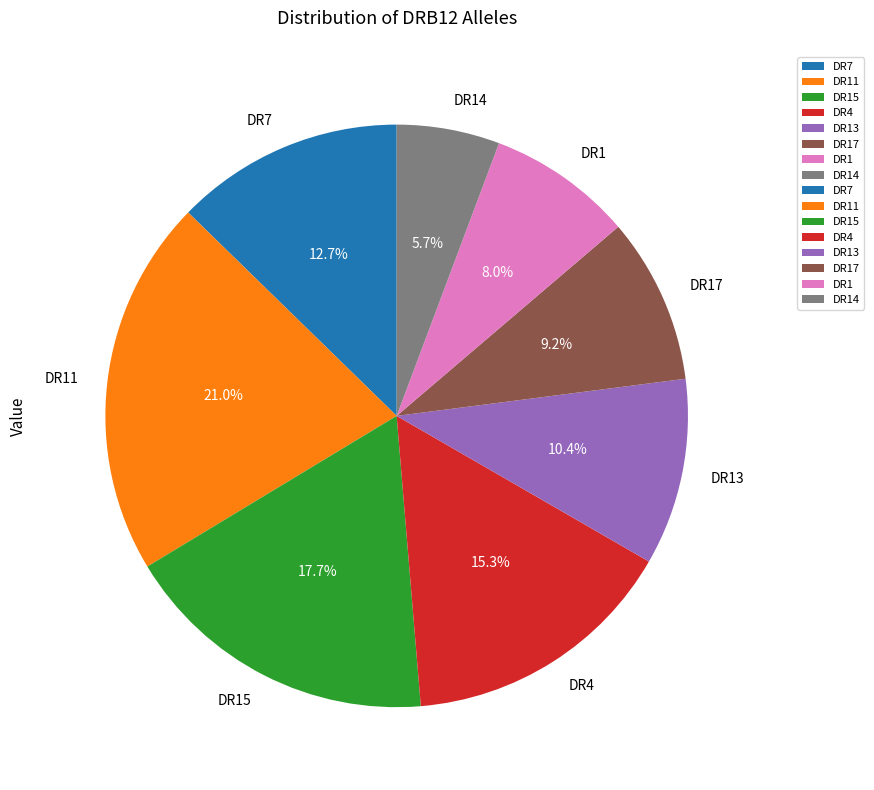

Count the number of slices in the pie.

8